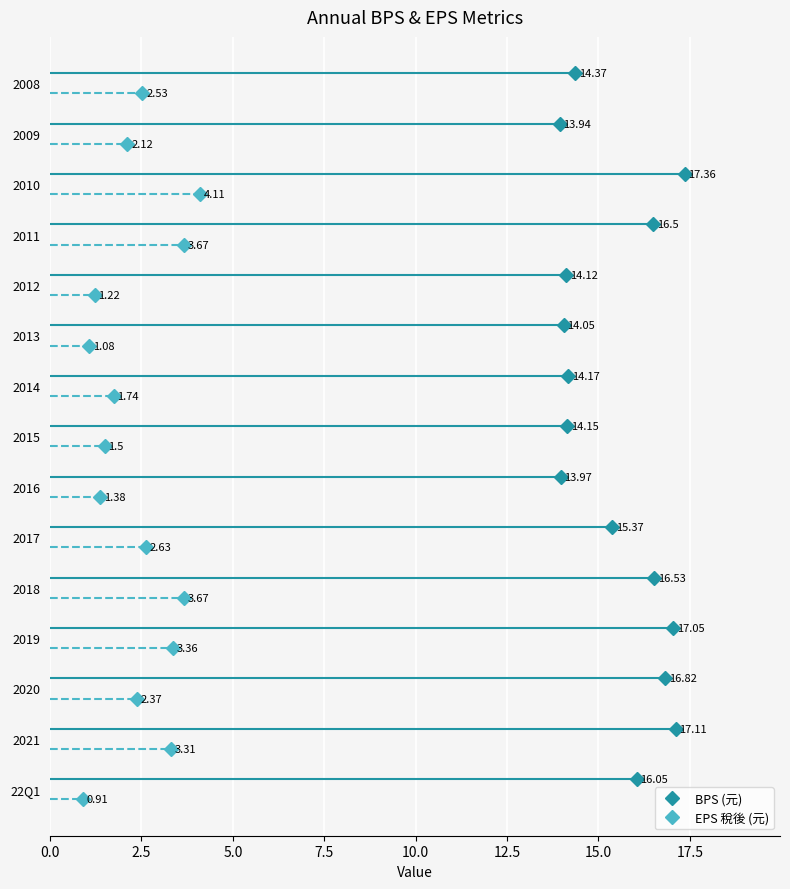

List the series in order of their peak value, highest first.

BPS (元), EPS 稅後 (元)